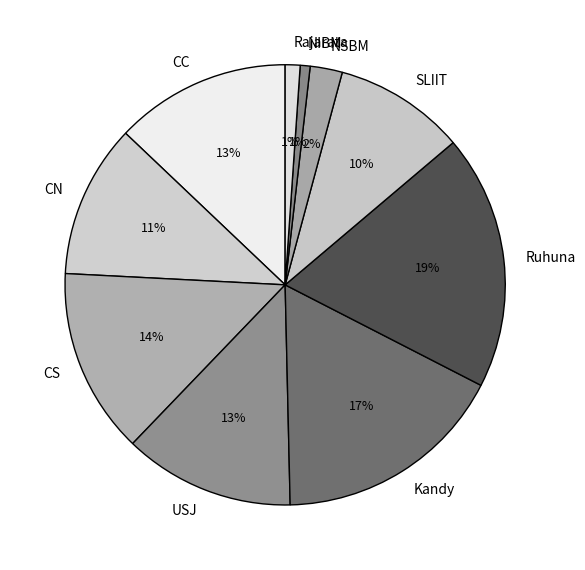

How many segments does this pie chart have?

10